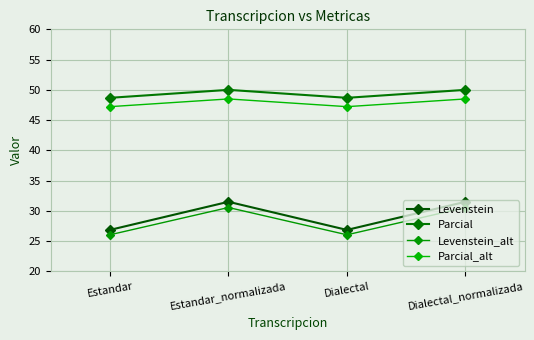

How many series are shown in this chart?

4